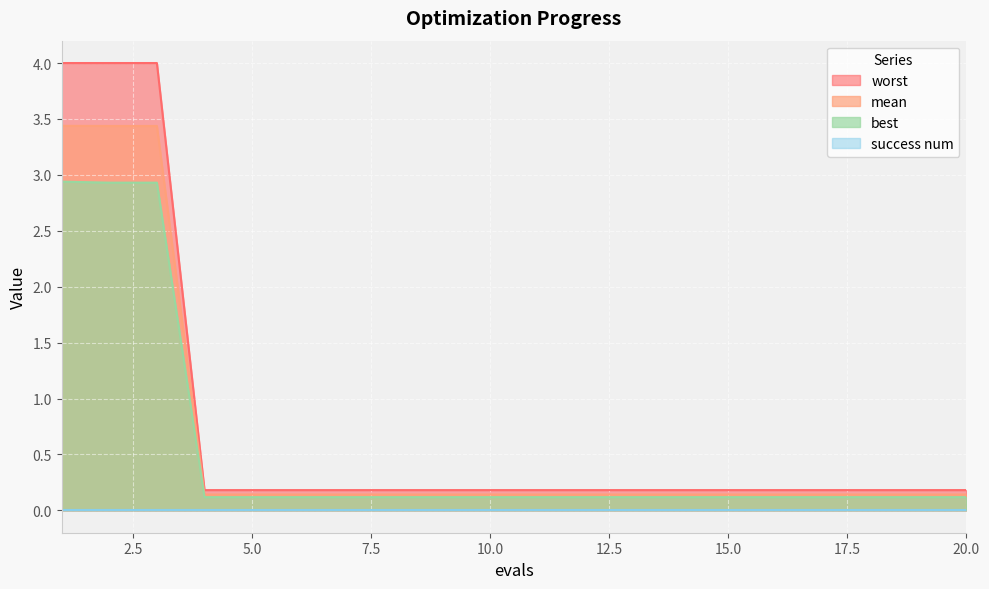

Which label corresponds to the largest value in the chart?

1